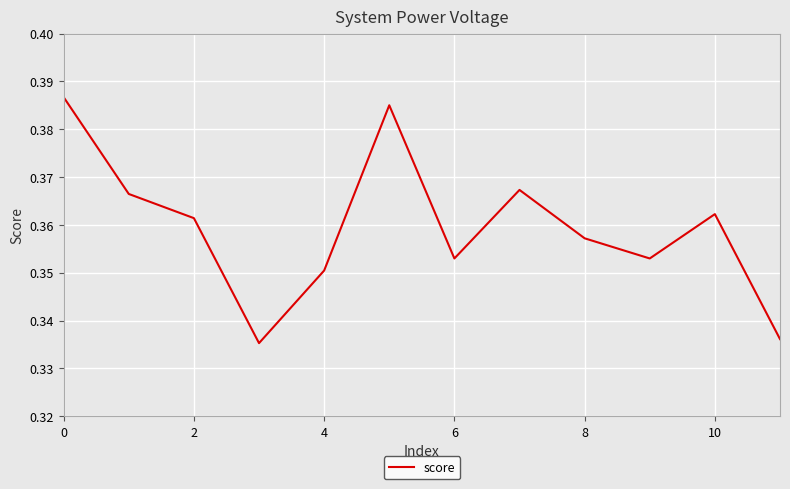

The chart shows a value of 0.2 at 4. True or false?

False